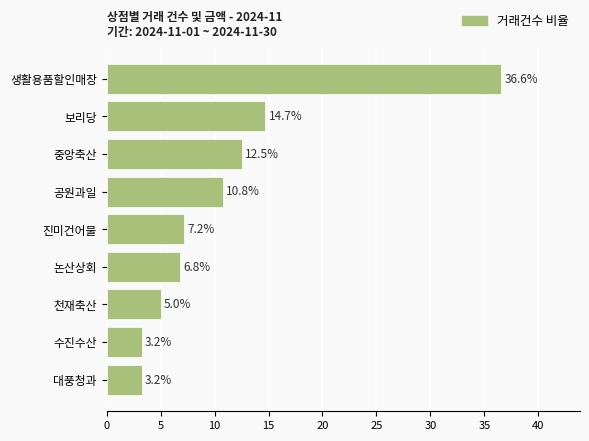

What is the difference between the second highest and second lowest values?

11.5